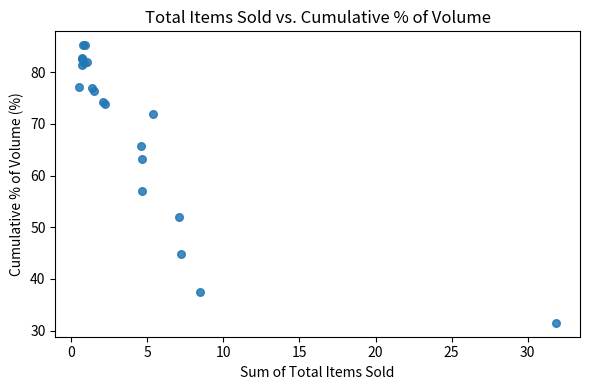

What Y value in the scatter plot is closest to 58?

57.1